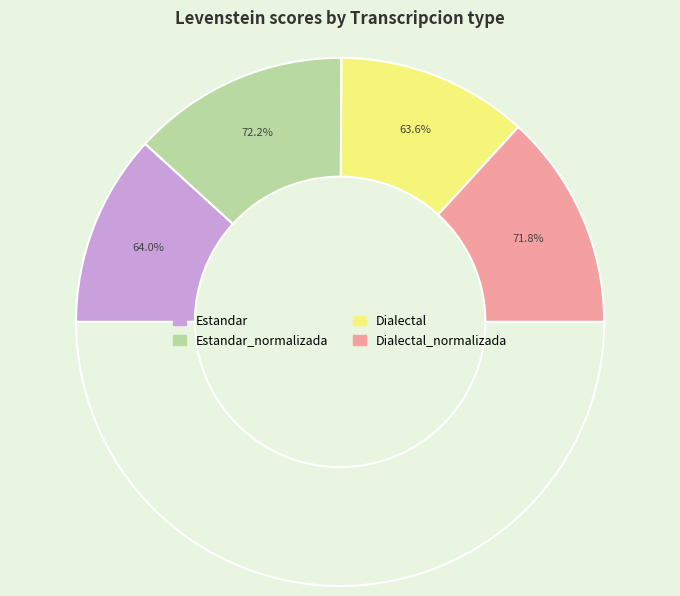

How much of the chart is everything except Estandar_normalizada?

73.4%